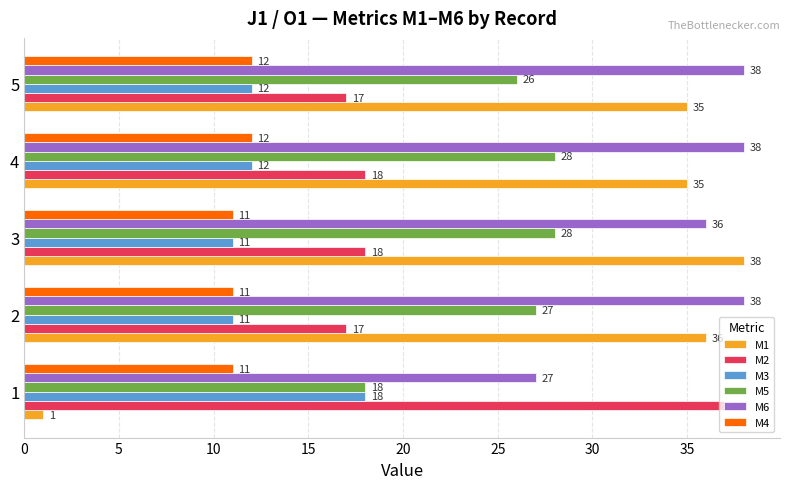

Is it true that M3 equals 11 at 2?

True